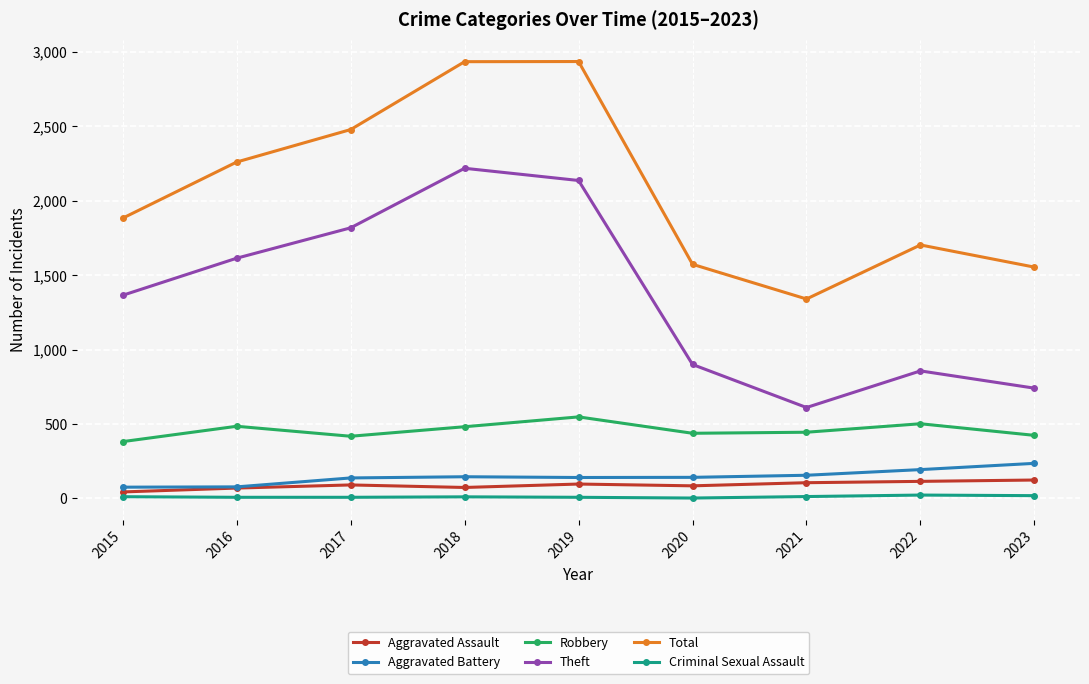

What is the difference between the maximum and minimum values in the Aggravated Battery series?

160